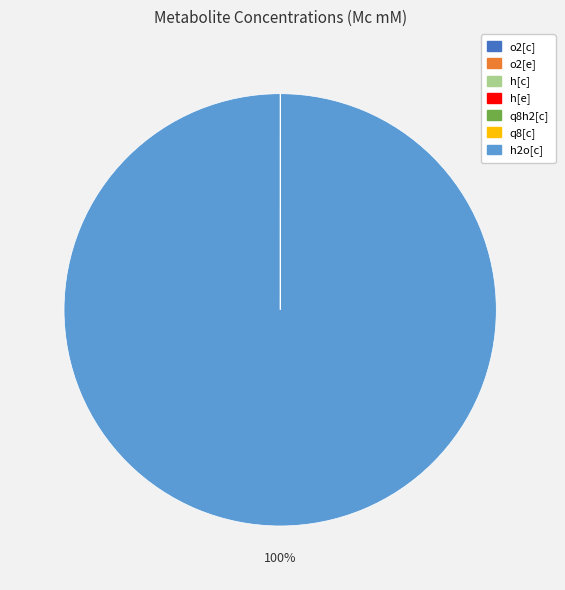

To the nearest percent, what is the average slice percentage?

14%